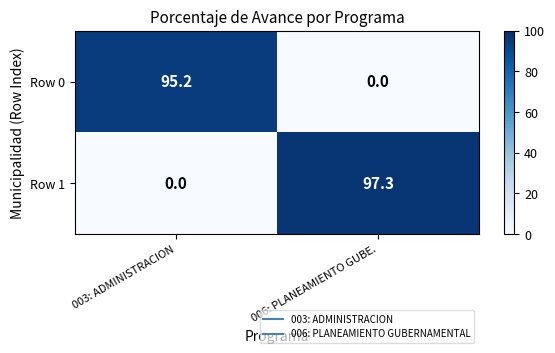

Is the value of Row 0 at 006: PLANEAMIENTO GUBE. greater than the value of Row 1 at 006: PLANEAMIENTO GUBE.?

No